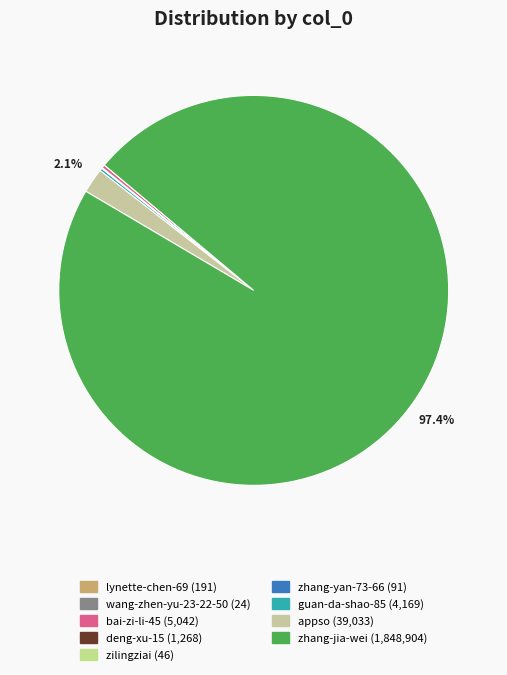

What is the change in value from lynette-chen-69 to wang-zhen-yu-23-22-50?

-167